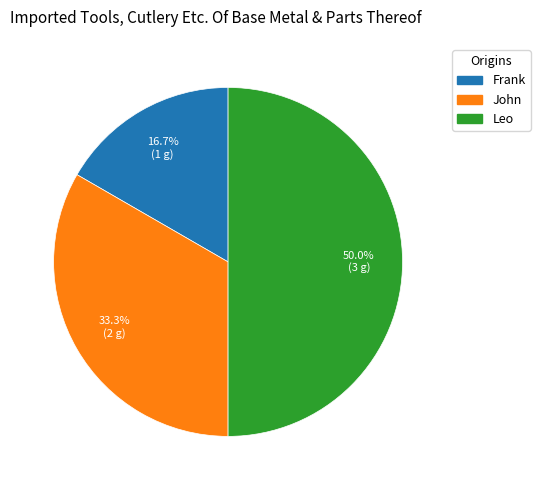

How many segments does this pie chart have?

3